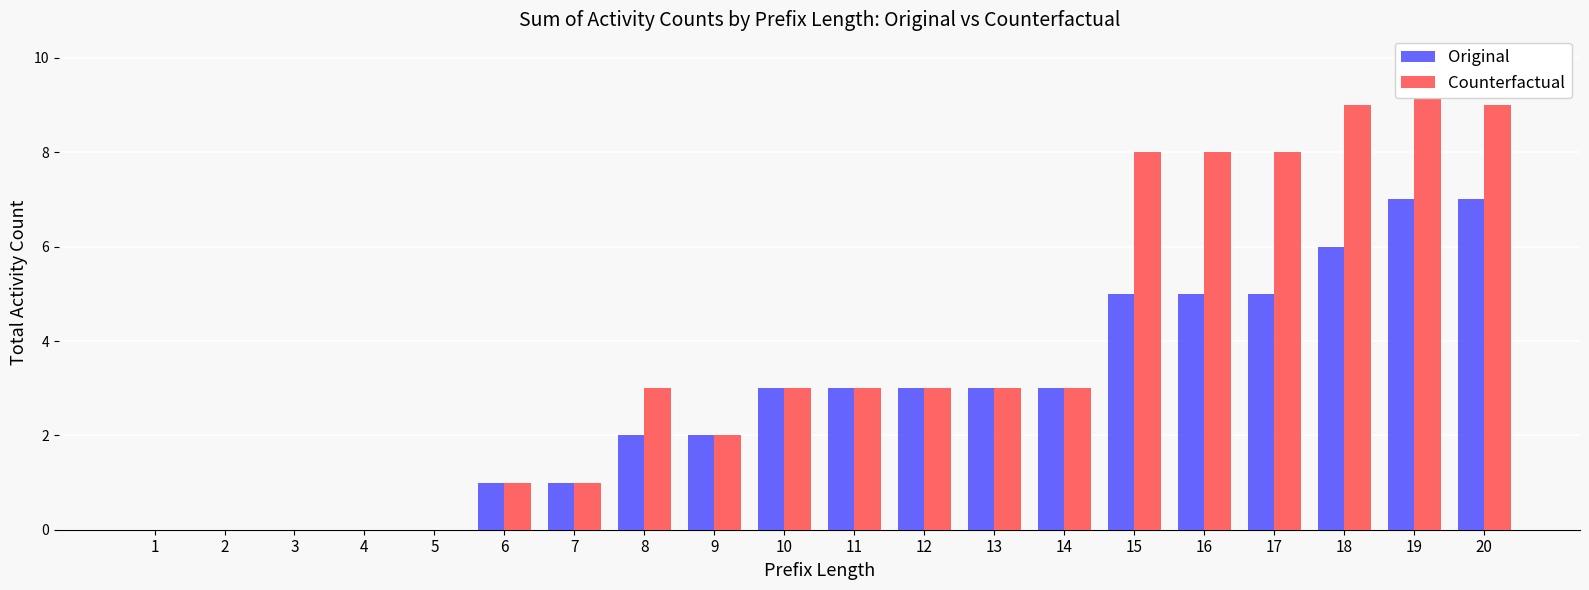

Which series has the largest total across all categories?

Counterfactual